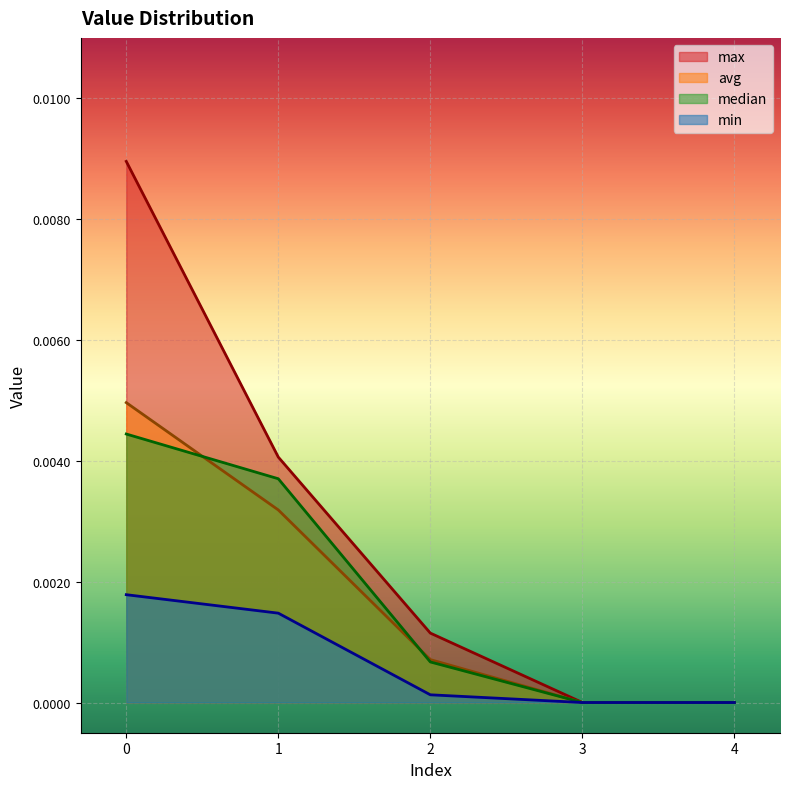

At which category does the chart reach its minimum across all series?

3